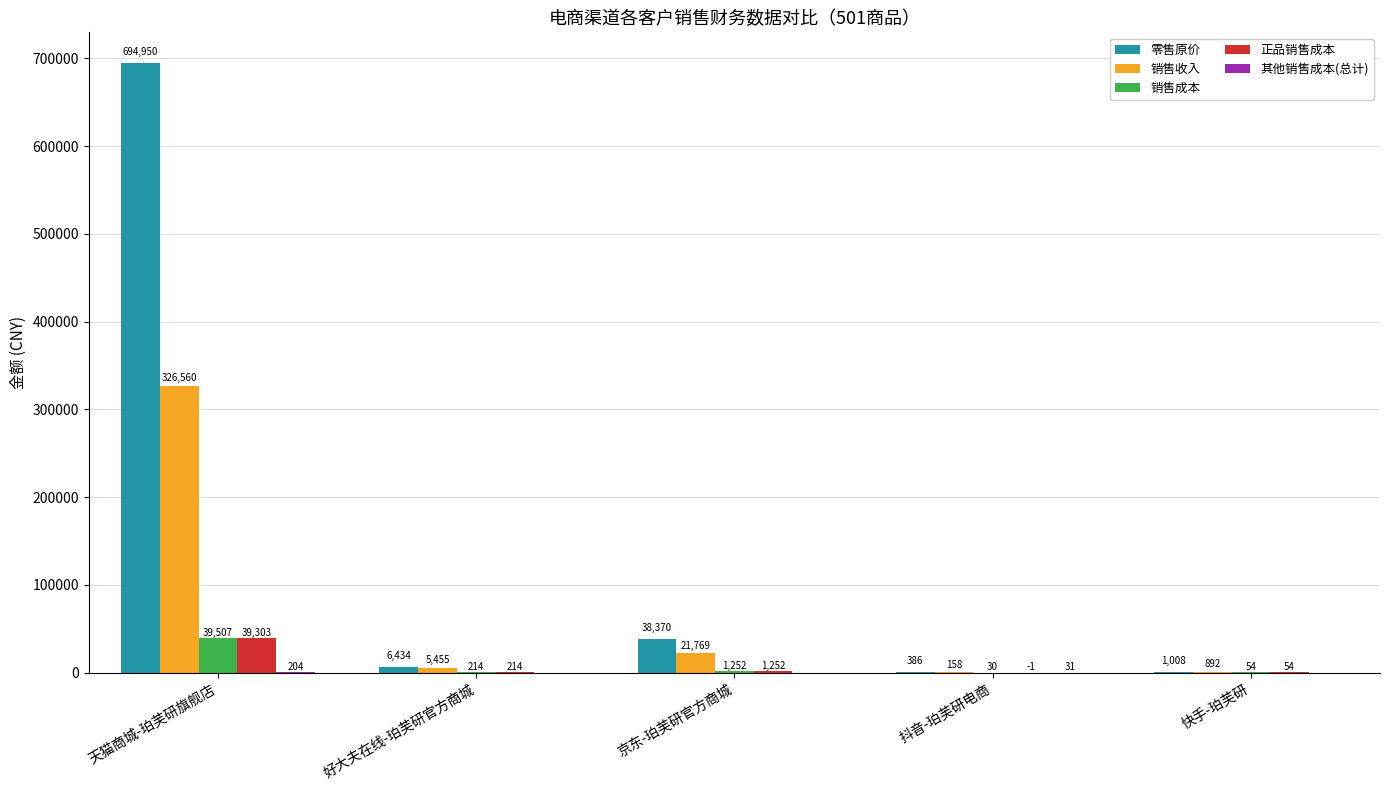

At which category does the chart reach its peak across all series?

天猫商城-珀芙研旗舰店